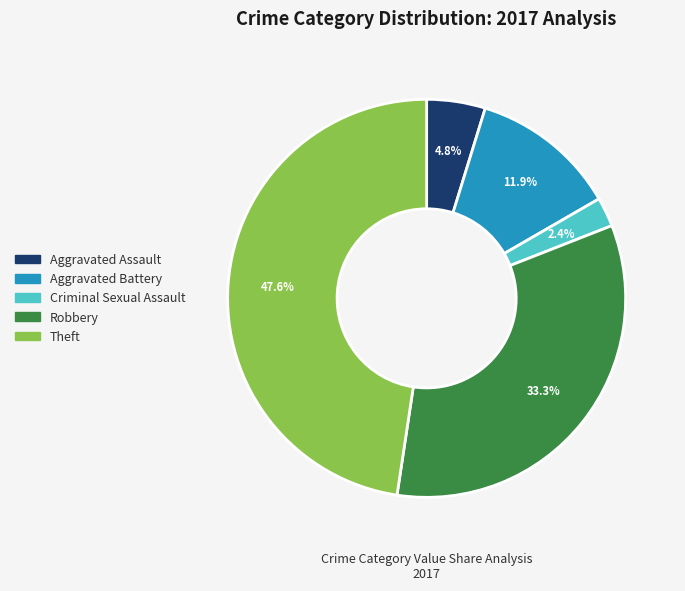

Between Aggravated Battery and Criminal Sexual Assault, which is larger?

Aggravated Battery